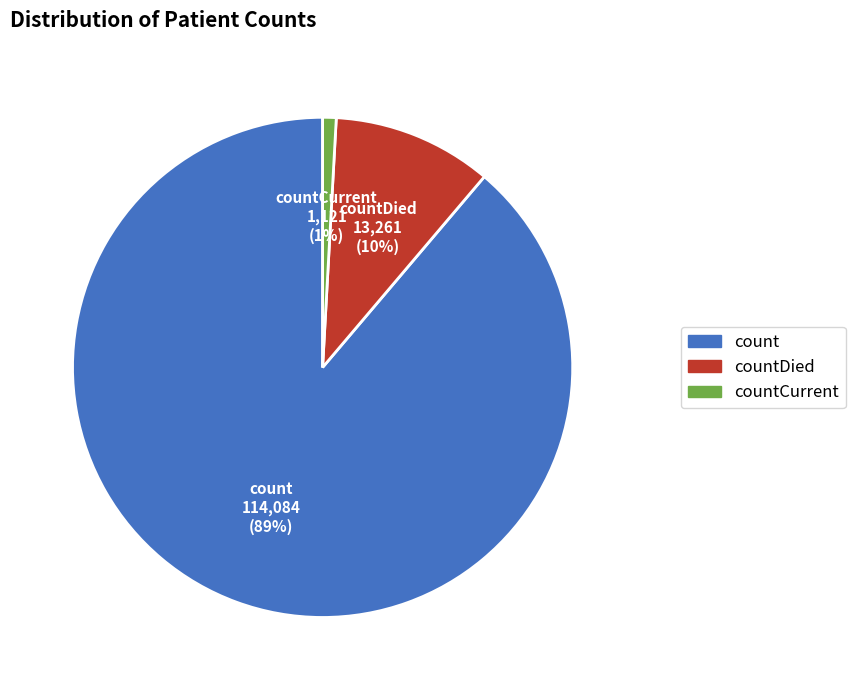

To the nearest percent, what is the average slice percentage?

33%